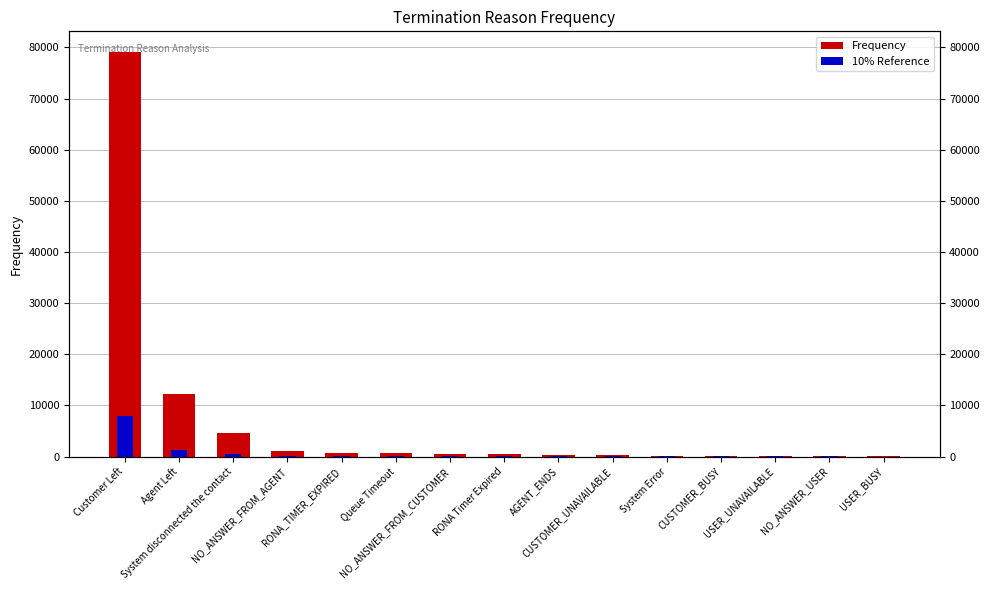

Is the value of Frequency at Queue Timeout greater than the value of 10% Reference at USER_BUSY?

Yes